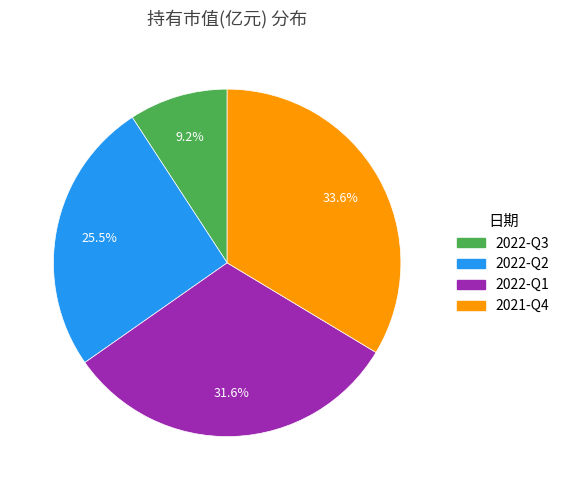

Which category has the biggest portion of the pie?

2021-Q4